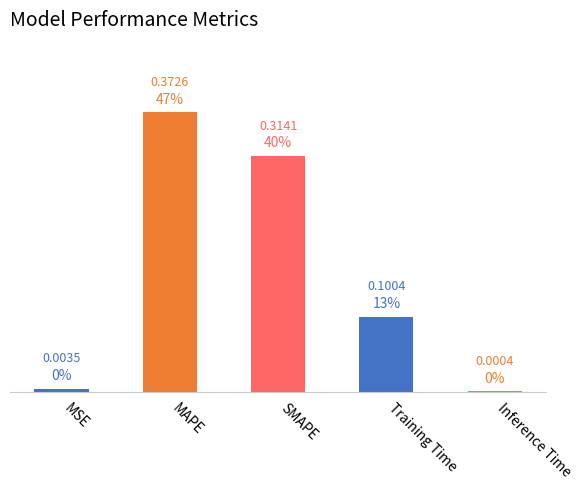

What is the sum of all values?

0.8